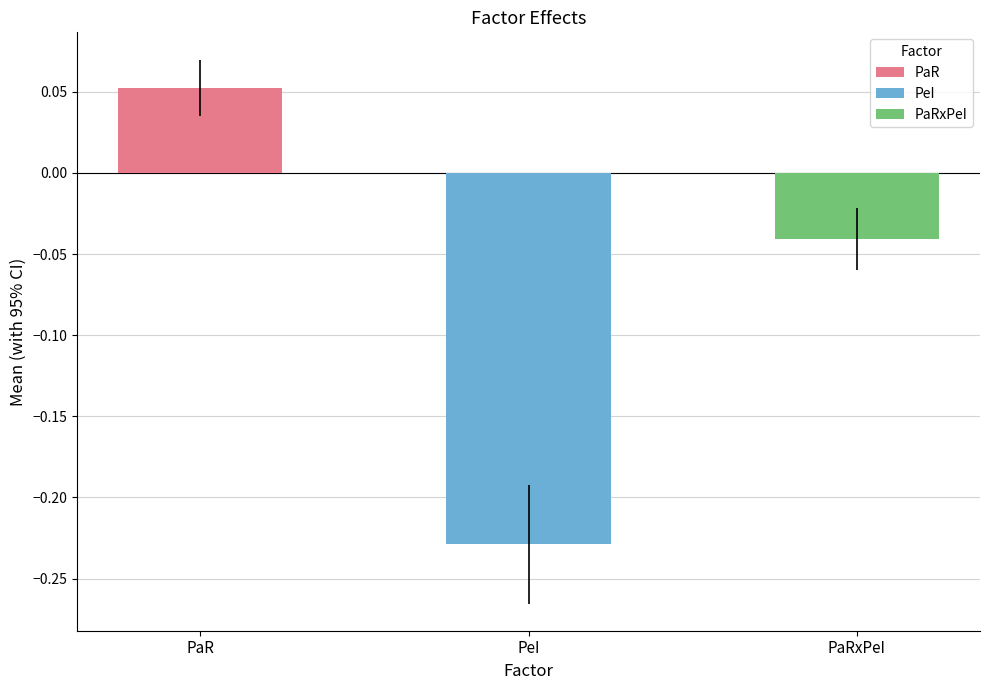

Which label corresponds to the smallest value in the chart?

PeI